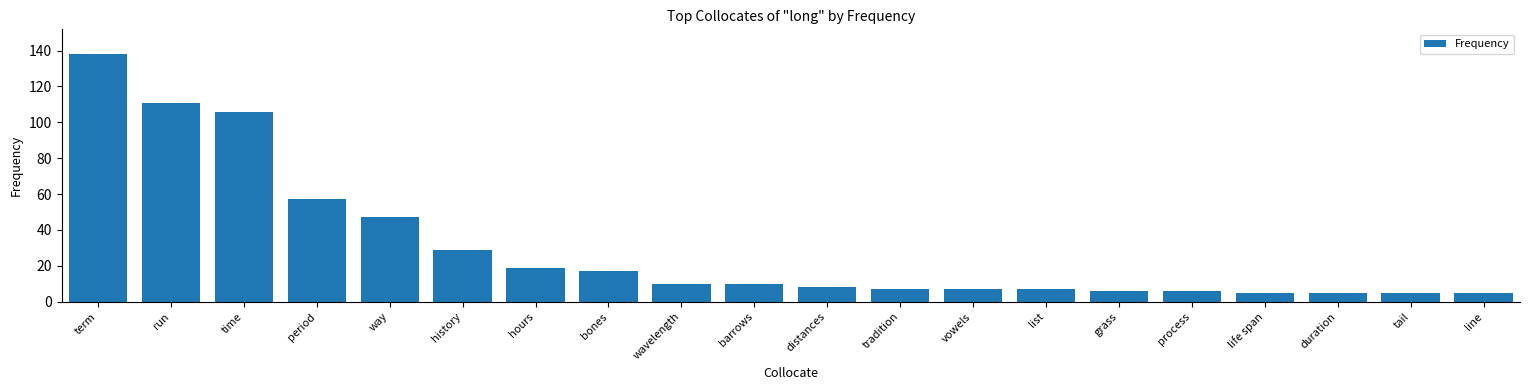

What is the approximate value at run, to the nearest 50?

100